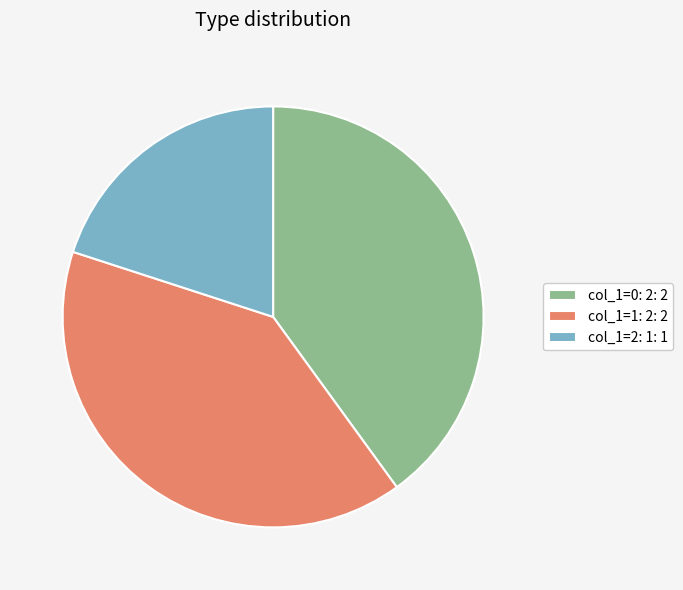

Is col_1=0: 2: 2 the majority of the pie?

No